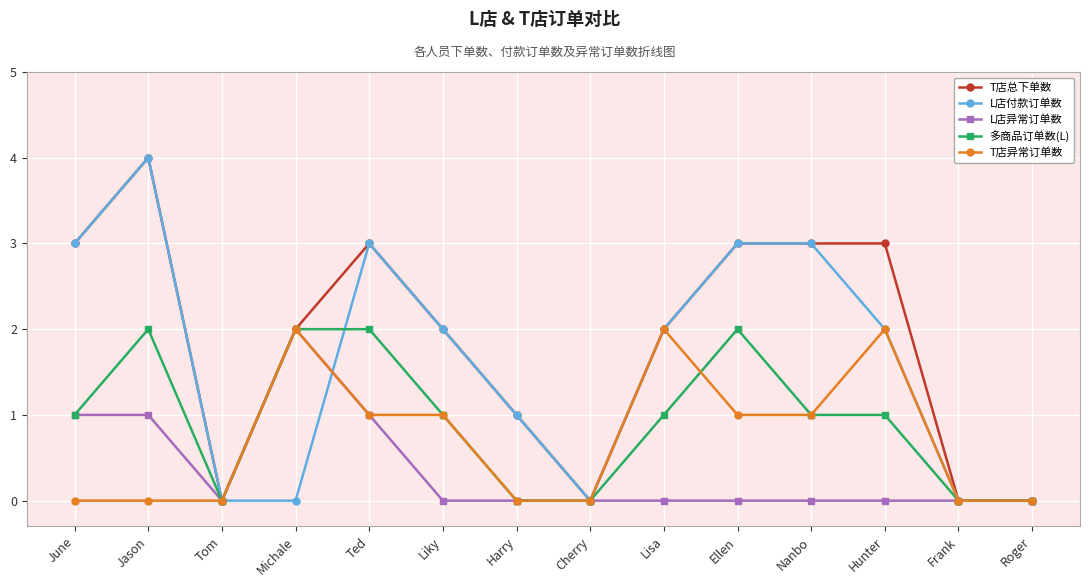

What is the spread (max minus min) of values at Hunter?

3